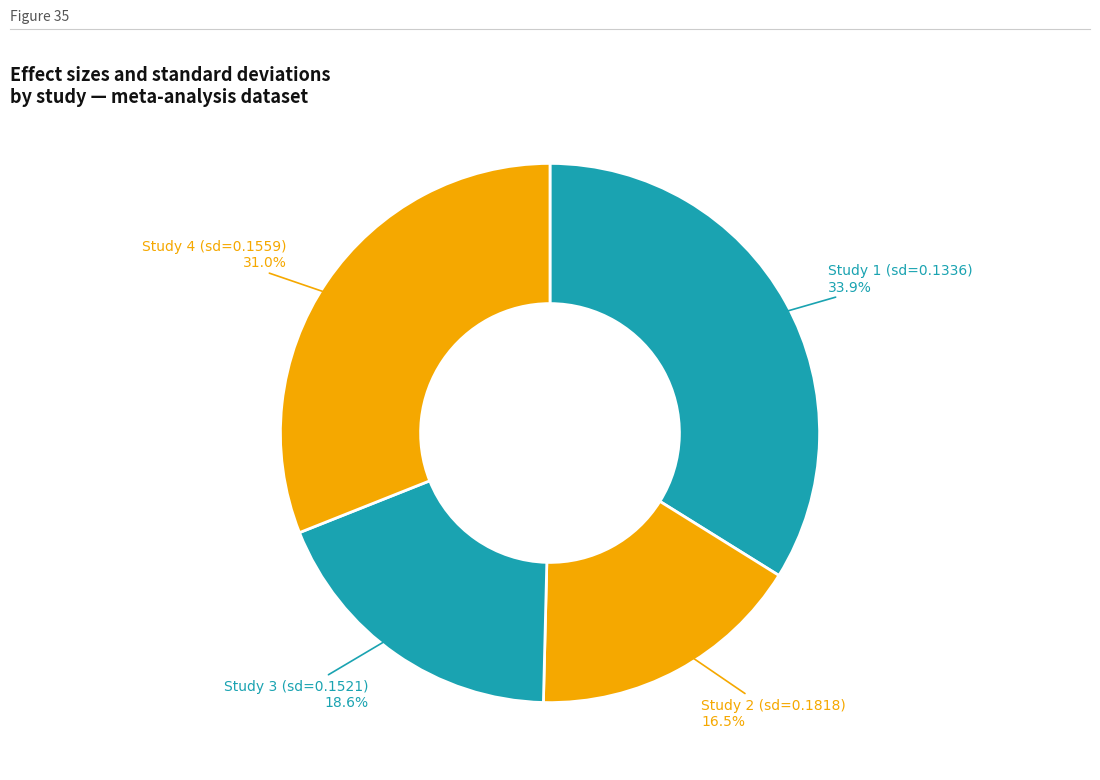

To the nearest percent, what is the average slice percentage?

25%